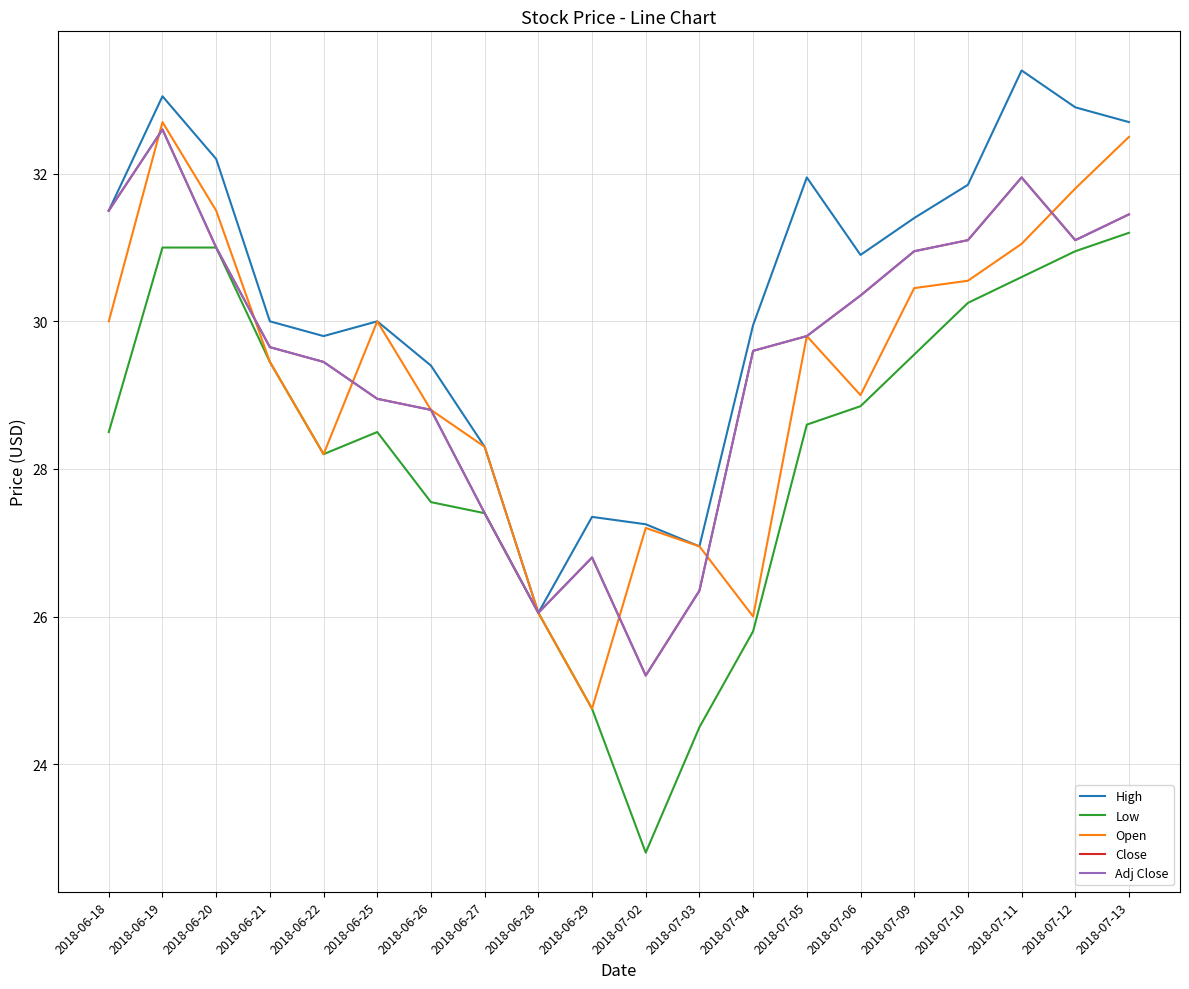

The value of High at 2018-06-19 is 58.8. True or false?

False